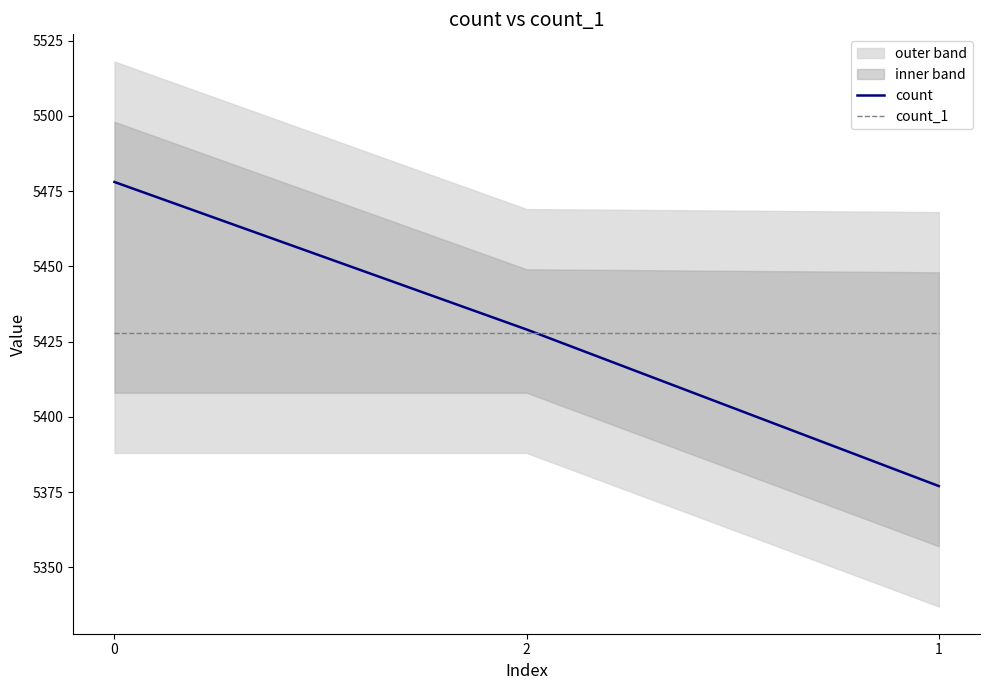

How many distinct data groups are displayed?

2